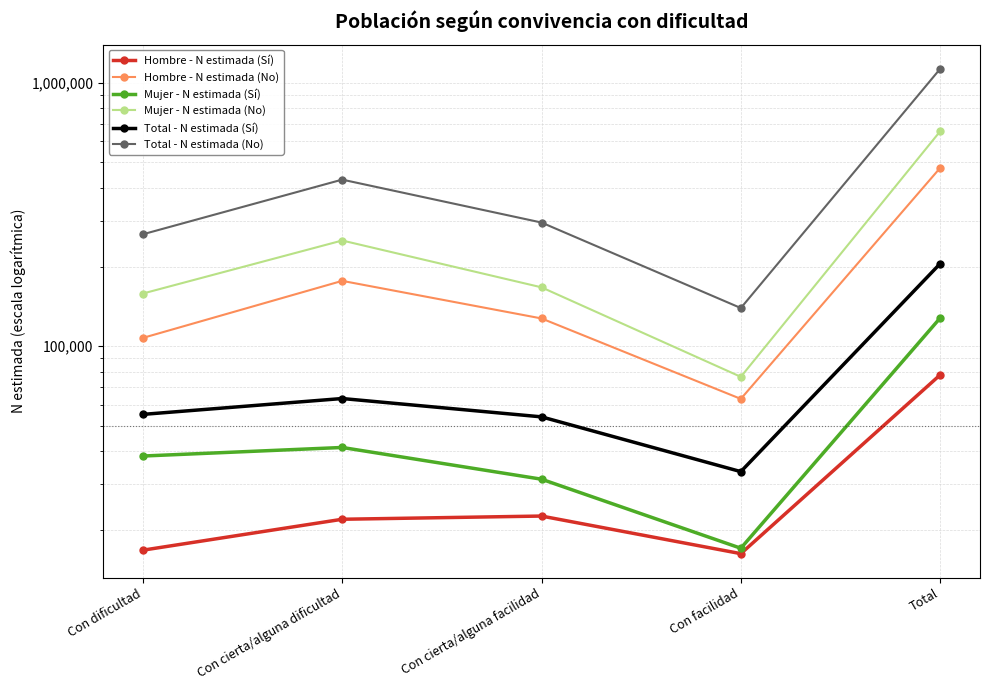

In Hombre - N estimada (No), how many points are higher than both neighbors (excluding endpoints)?

1